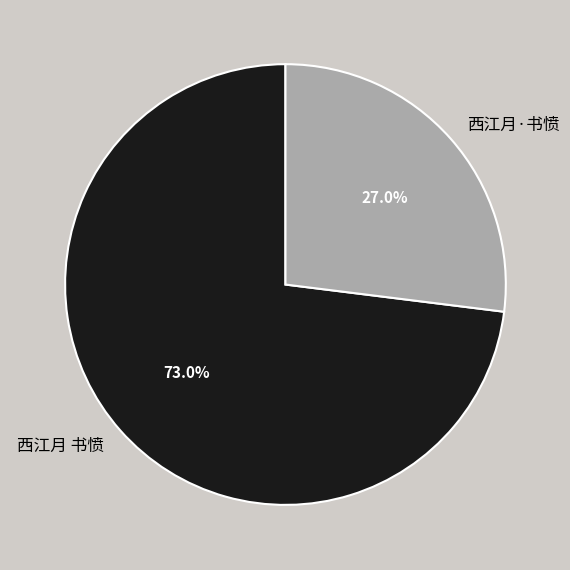

To the nearest percent, what portion does 西江月 书愤 represent?

73%